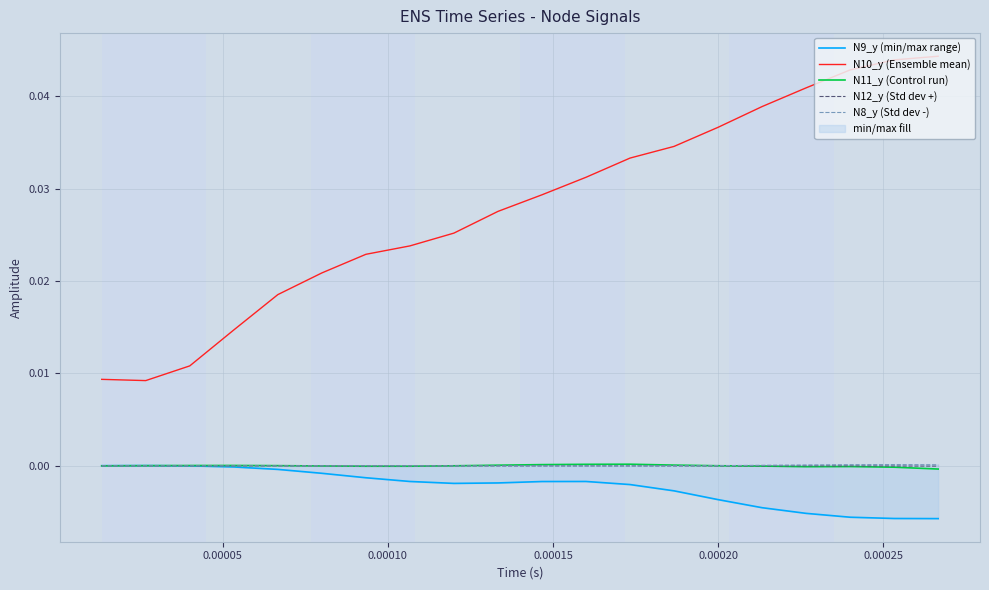

True or false: N10_y (Ensemble mean) and N12_y (Std dev +) intersect in this chart.

False